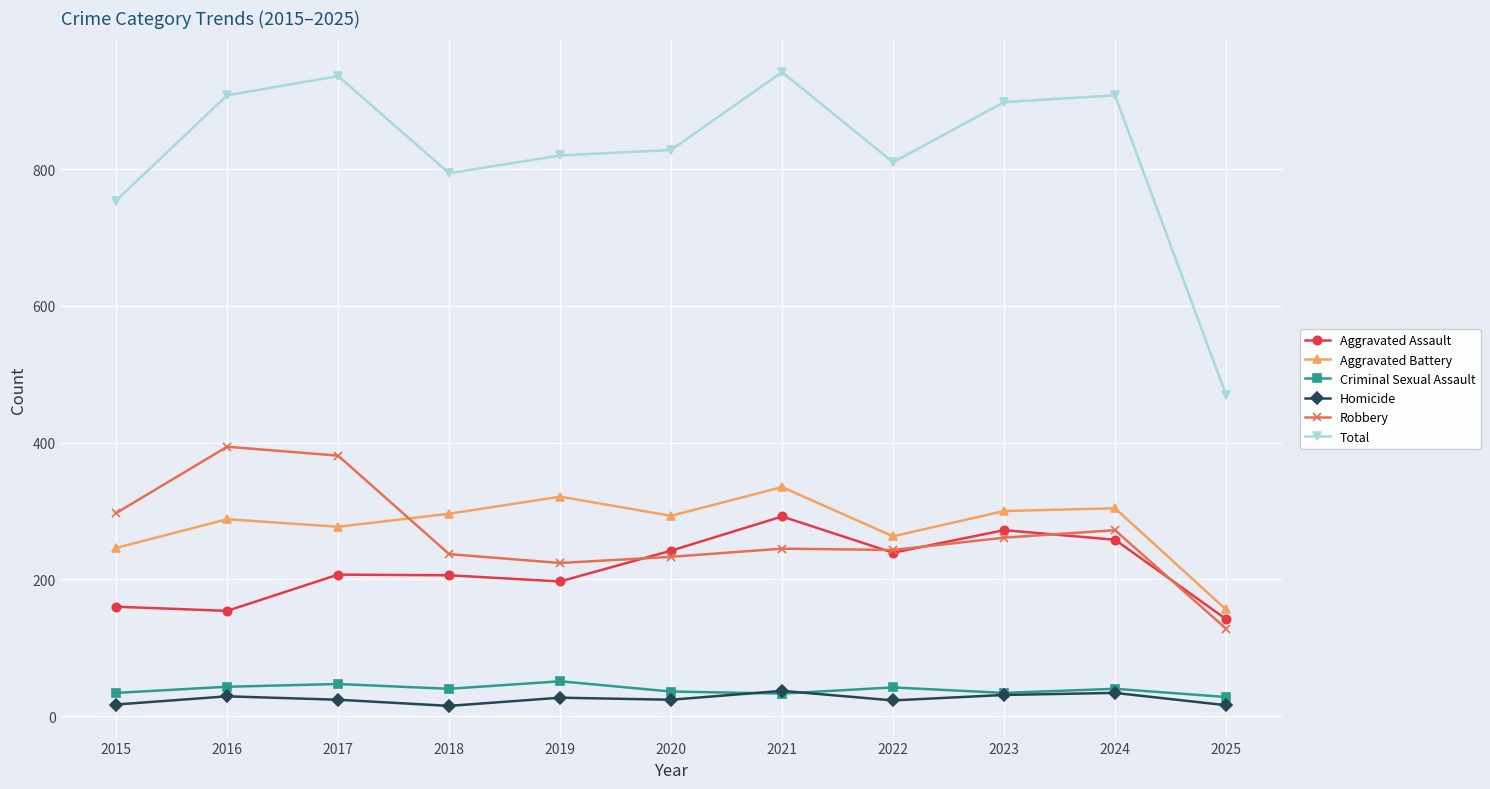

Is the value of Homicide at 2016 greater than the value of Criminal Sexual Assault at 2024?

No